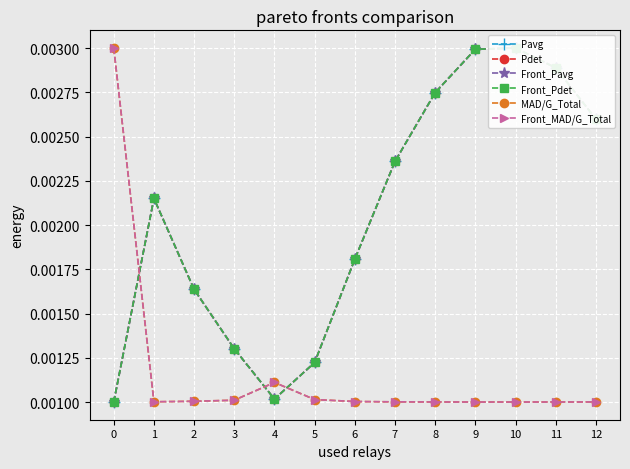

What are all the series names shown in the legend?

Pavg, Pdet, Front_Pavg, Front_Pdet, MAD/G_Total, Front_MAD/G_Total